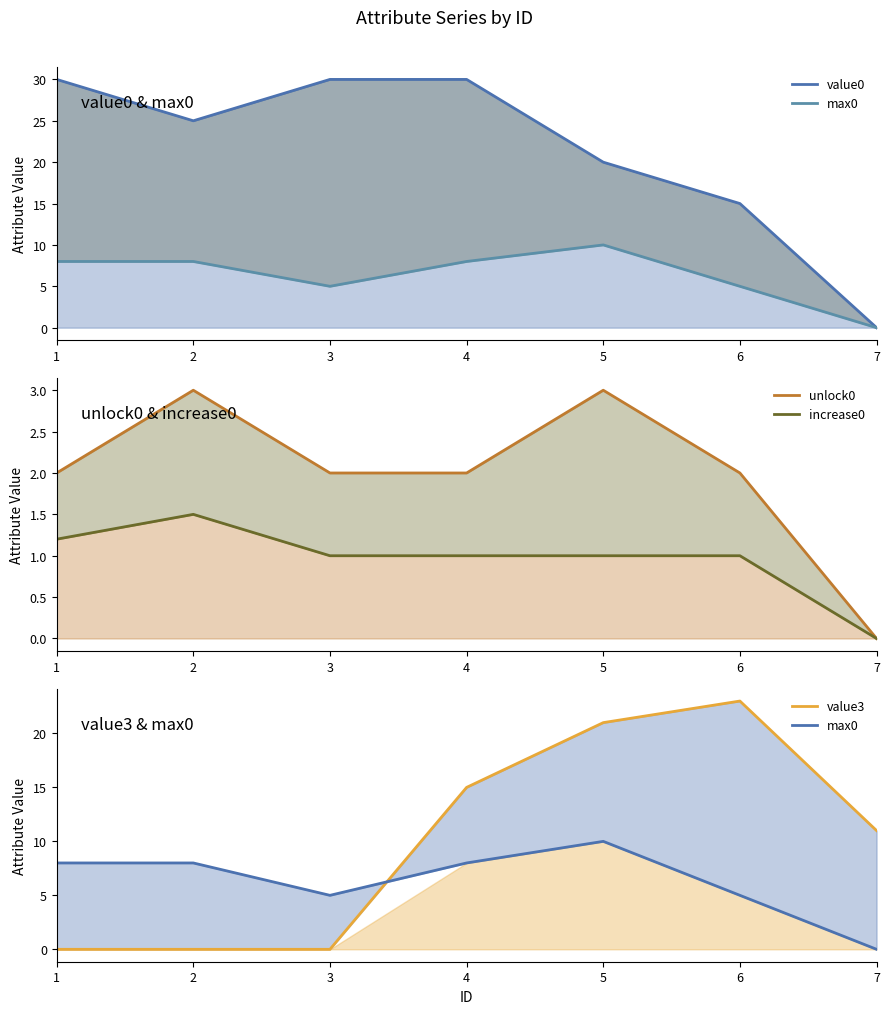

Reading right to left, what are all the values shown in this chart?

value0: 0.0	15.0	20.0	30.0	30.0	25.0	30.0
max0: 0.0	5.0	10.0	8.0	5.0	8.0	8.0
unlock0: 0.0	2.0	3.0	2.0	2.0	3.0	2.0
increase0: 0.0	1.0	1.0	1.0	1.0	1.5	1.2
value3: 11.0	23.0	21.0	15.0	0.0	0.0	0.0